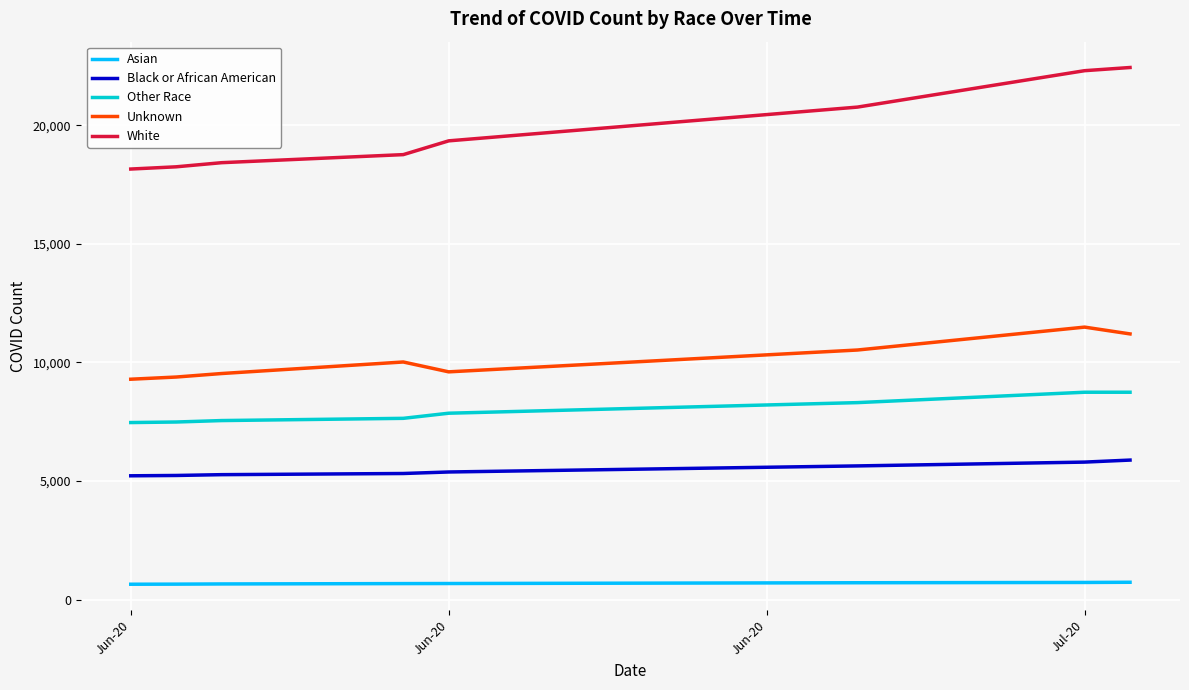

Is this an area chart (filled region under the line)?

No